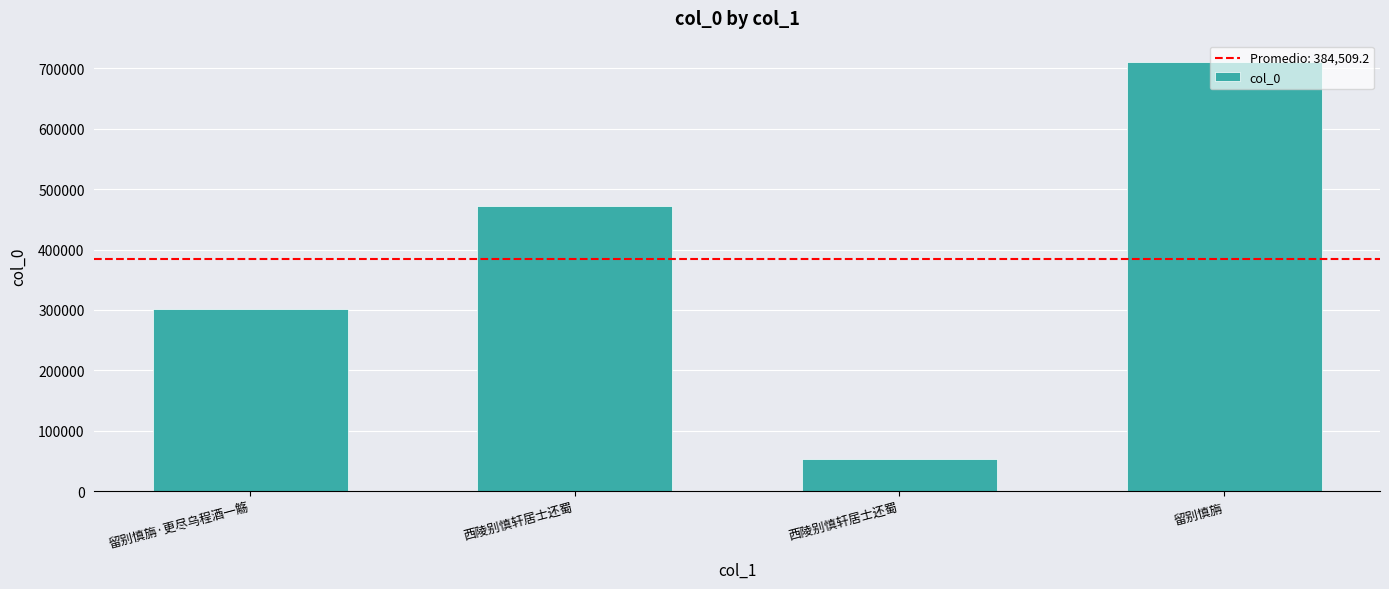

How many bars are there in total?

4